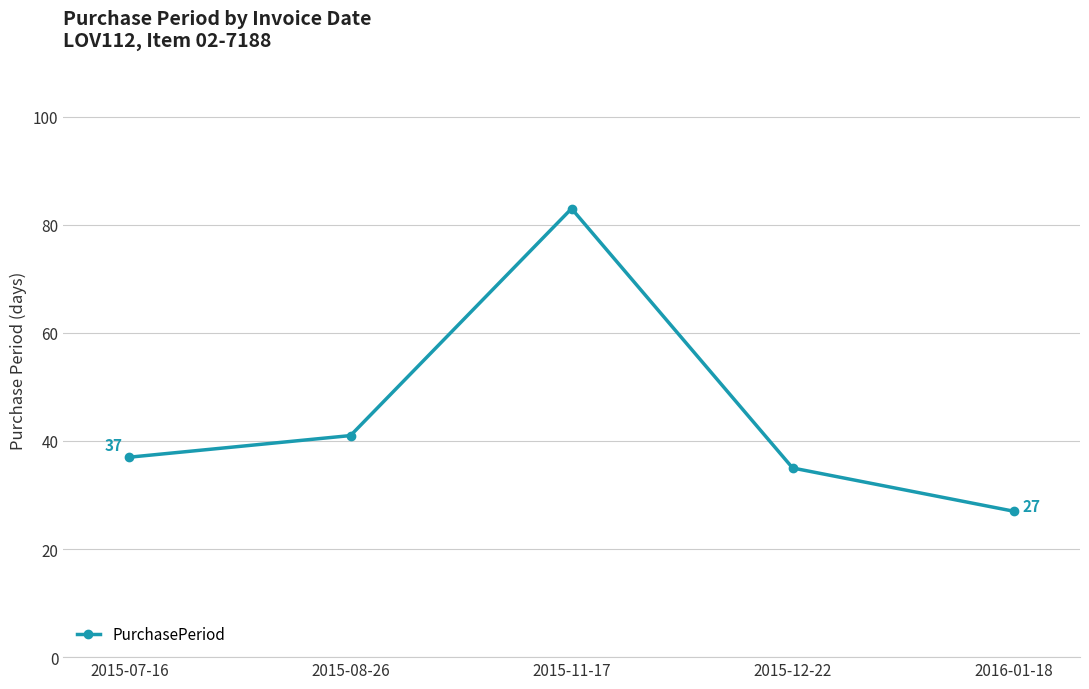

True or false: the data has more than 0 interior local peaks.

True